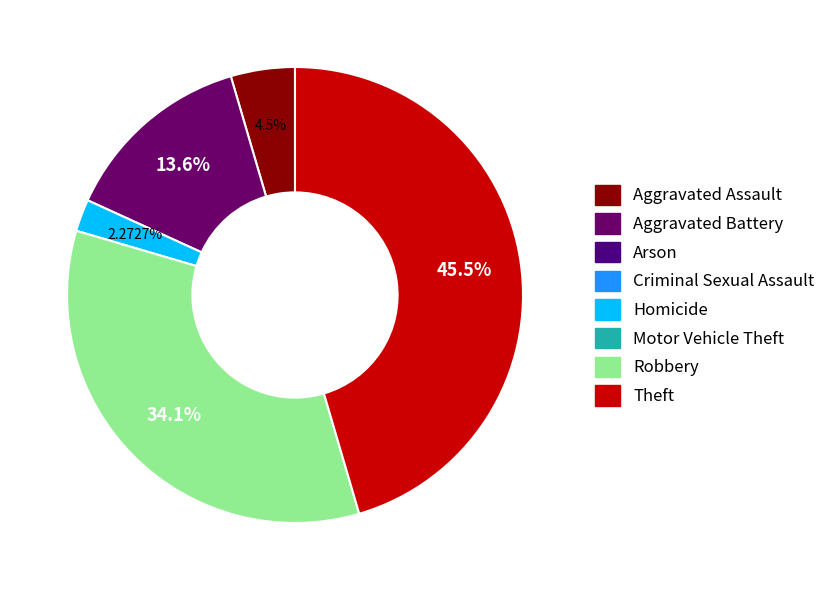

Is there any slice that represents more than half of the pie?

No